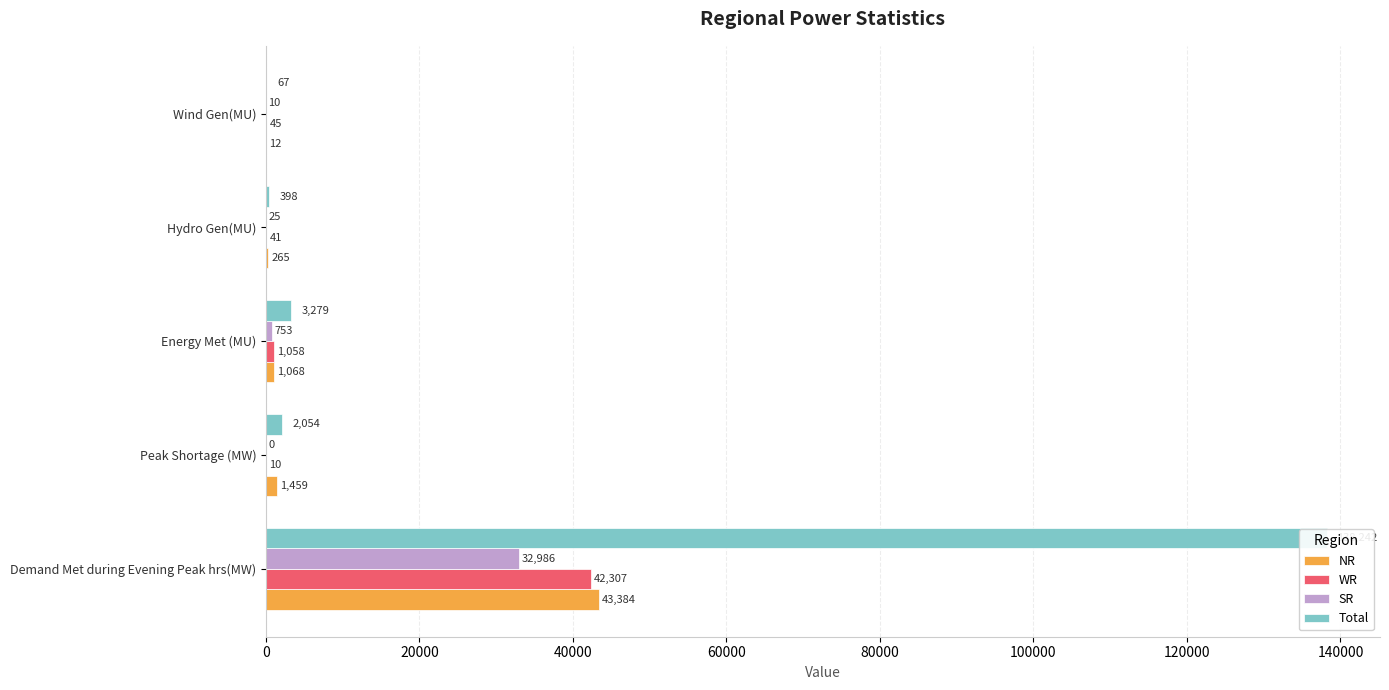

List the labels in order of Total value, smallest first.

80000, 60000, 20000, 40000, 0